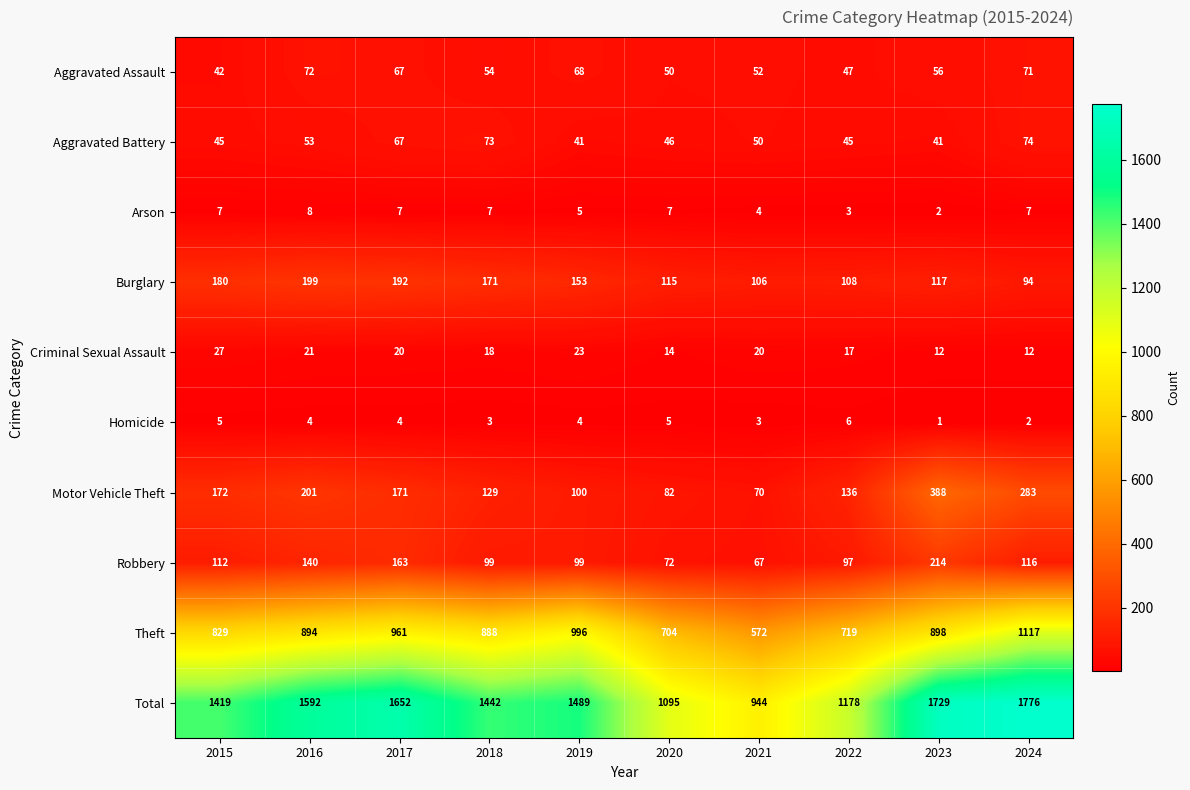

What is the maximum value for Arson?

8